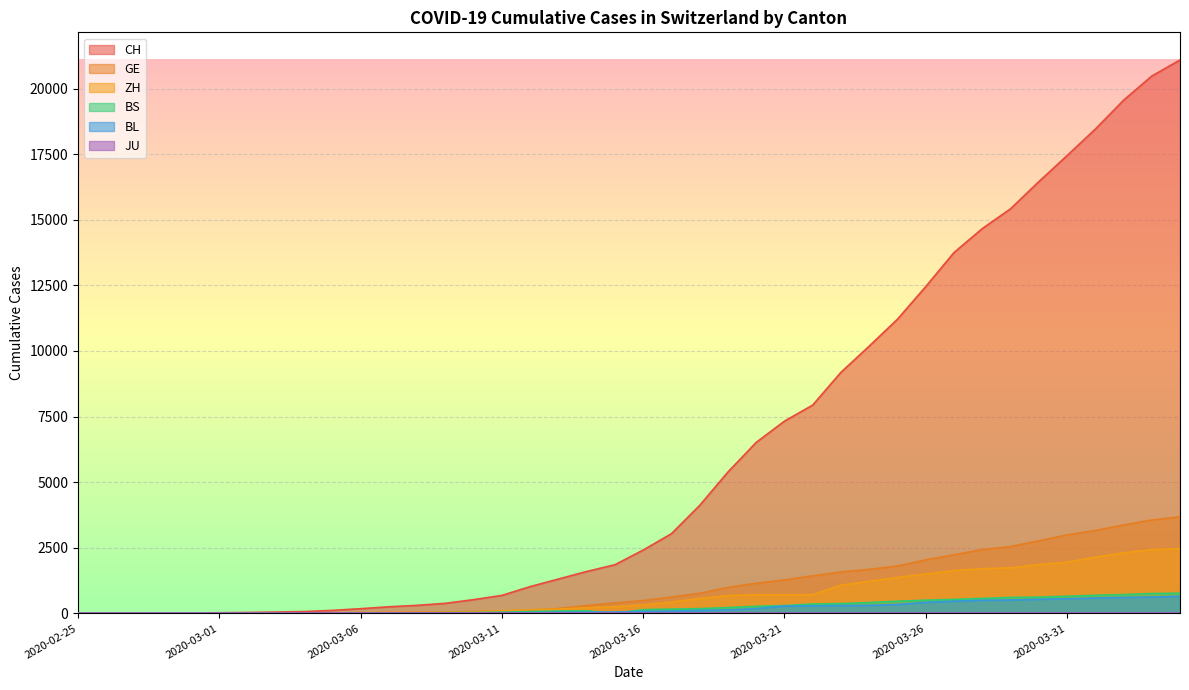

What position from the right is 2020-03-29?

7